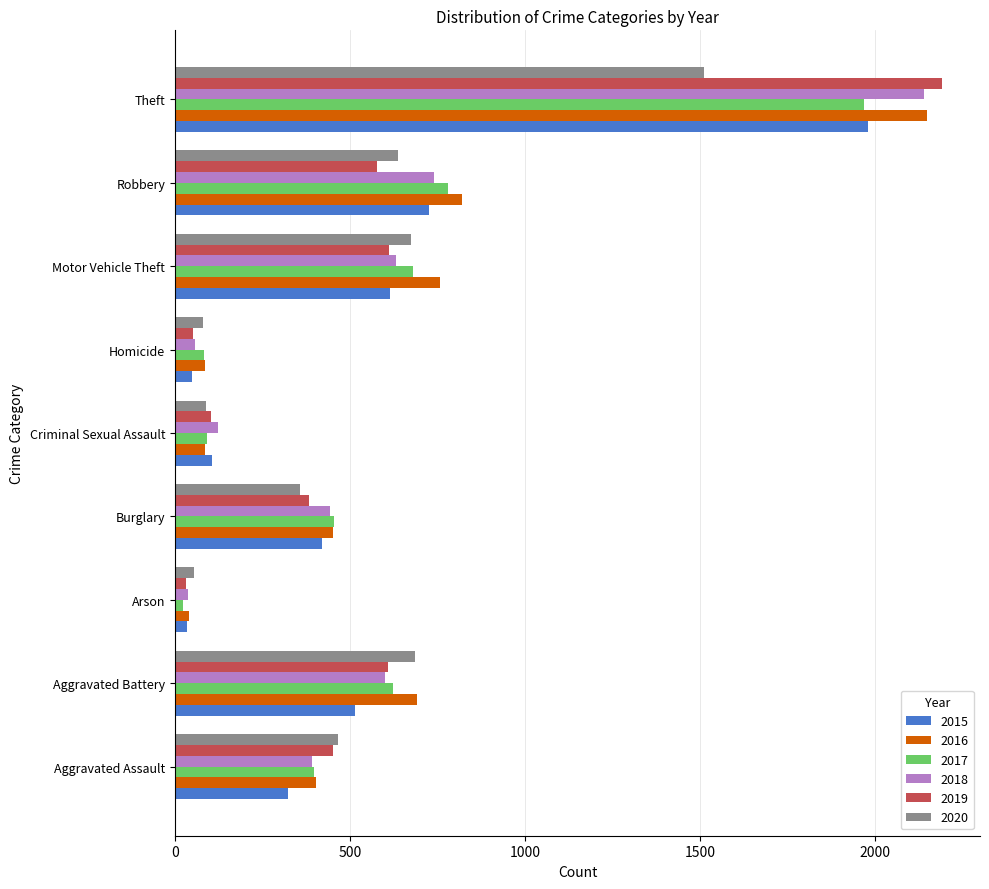

True or false: 2018 has a value of 600 at Aggravated Battery.

True